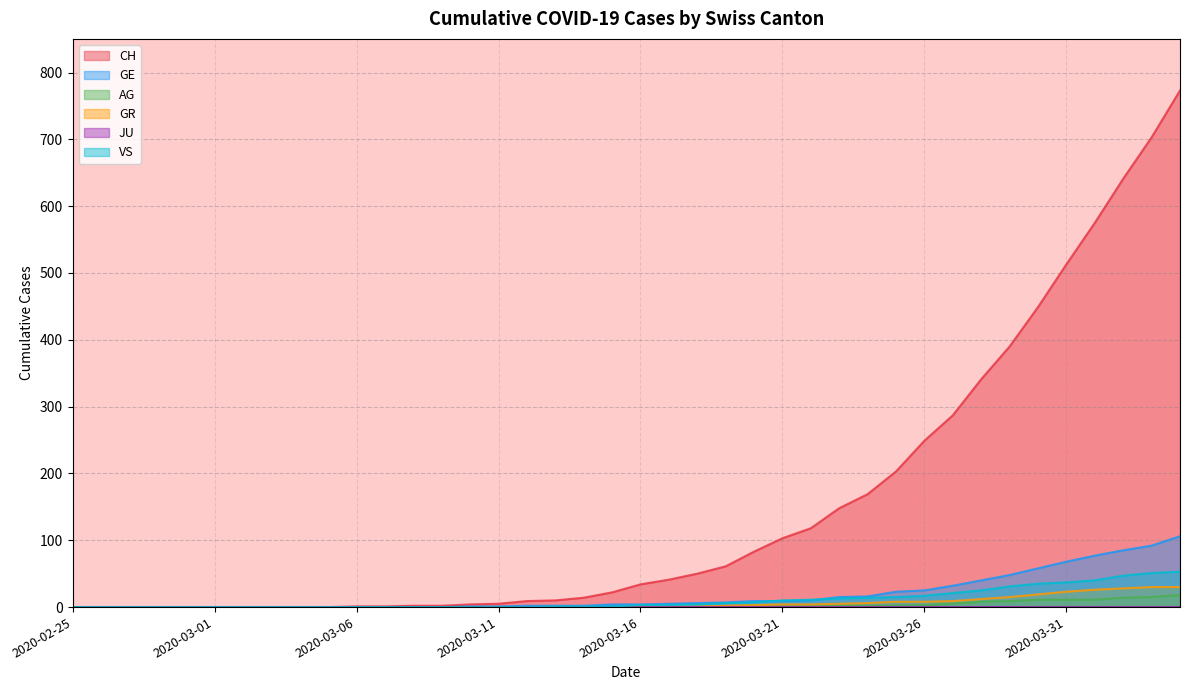

List the series in order of their peak value, lowest first.

AG, GR, VS, GE, CH